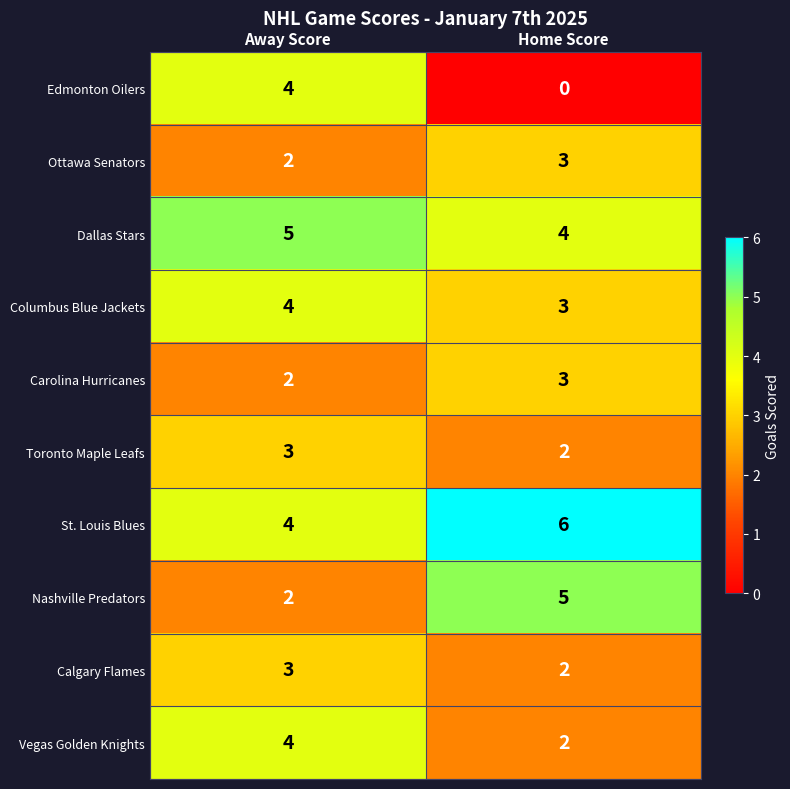

Is it true that Nashville Predators equals 1 at Away Score?

False